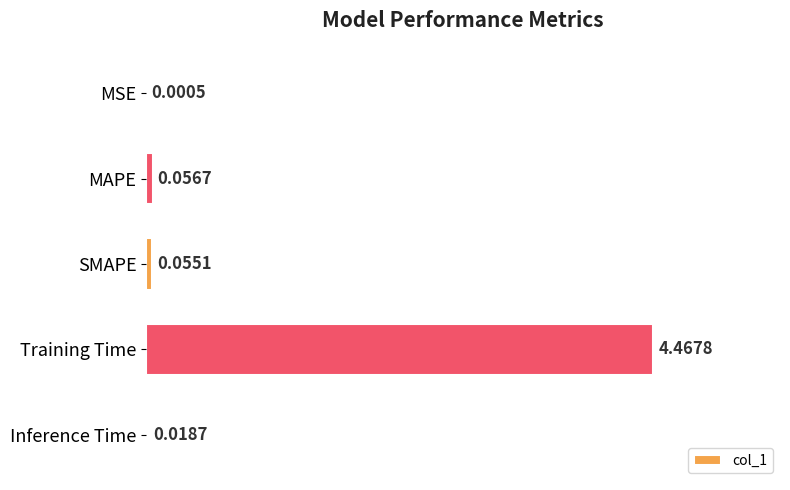

Where is the data nearest to the value 2?

MAPE